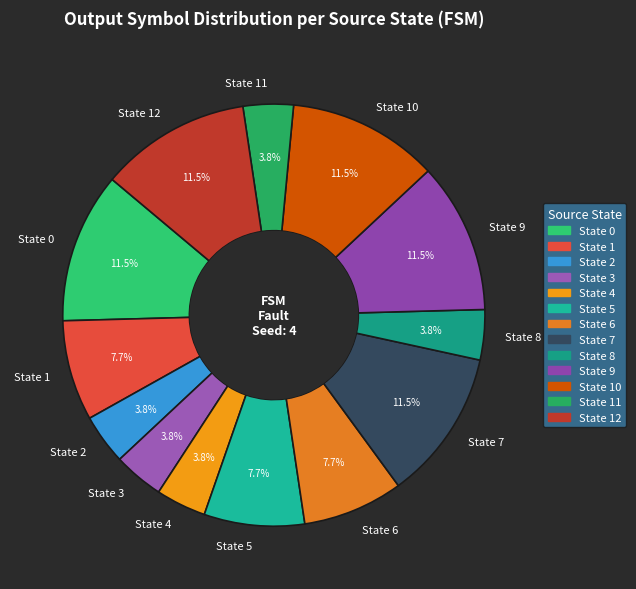

Which has a higher value, State 6 or State 0?

State 0